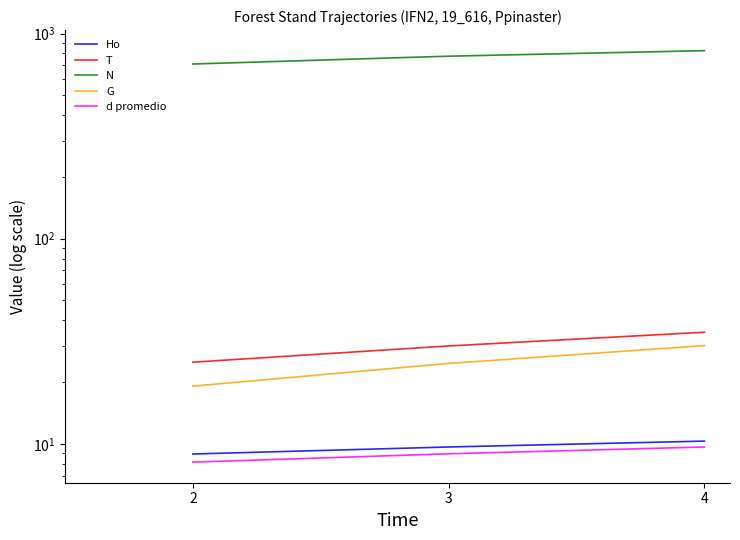

The T series shows 59.0 at 4. True or false?

False